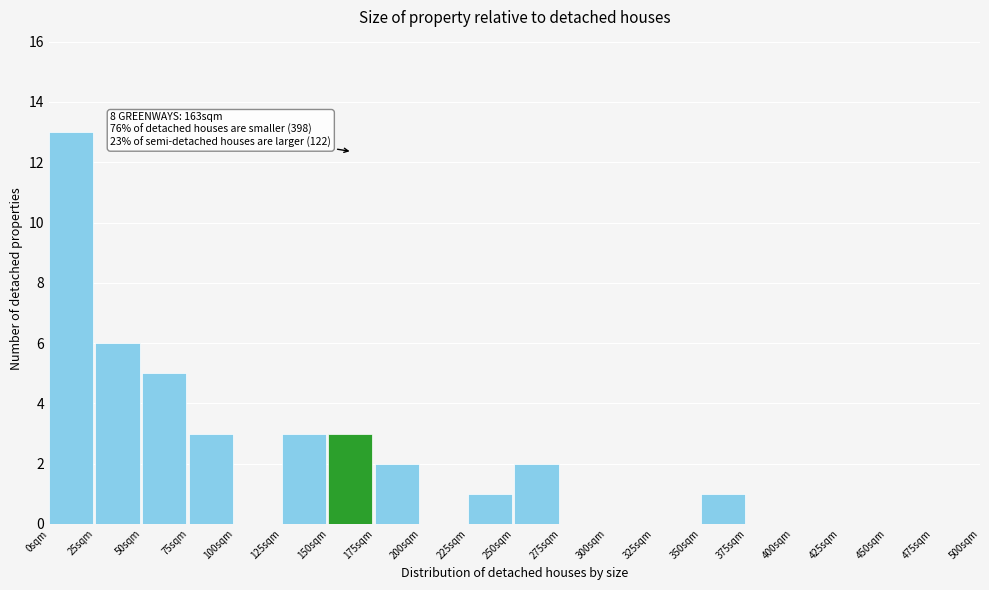

Which range on the x-axis has the tallest bar?

0 to 25